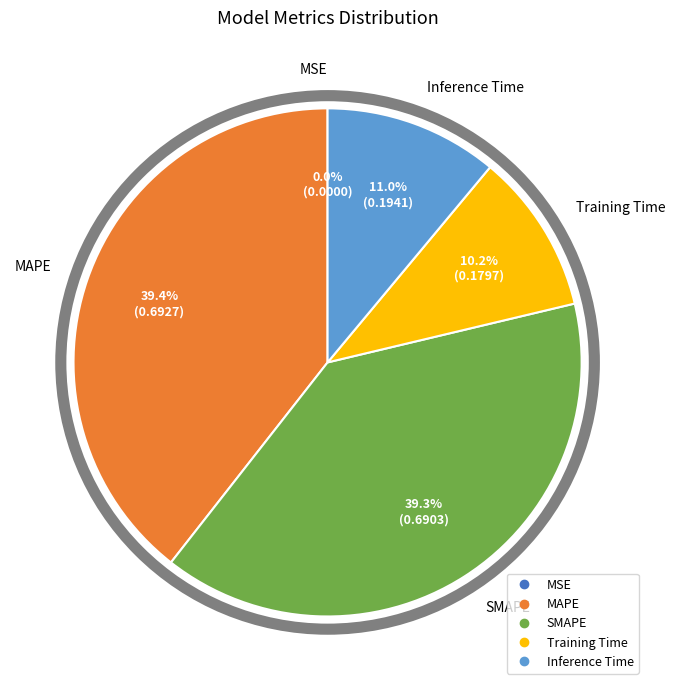

Do MAPE and SMAPE together represent more than half of the pie?

Yes